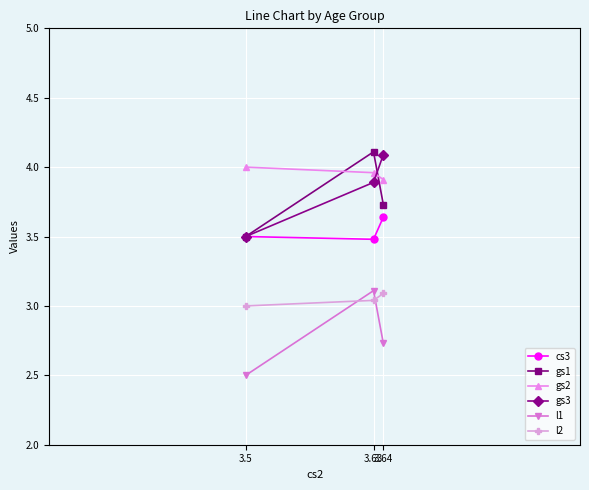

What is the minimum value for l1?

2.5